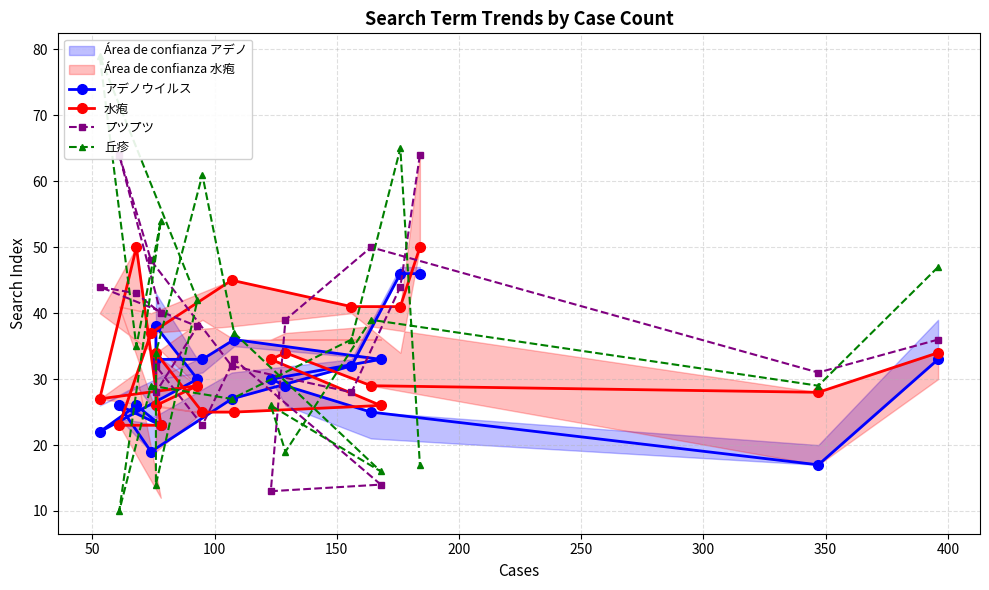

Which series has the largest range (max minus min)?

丘疹